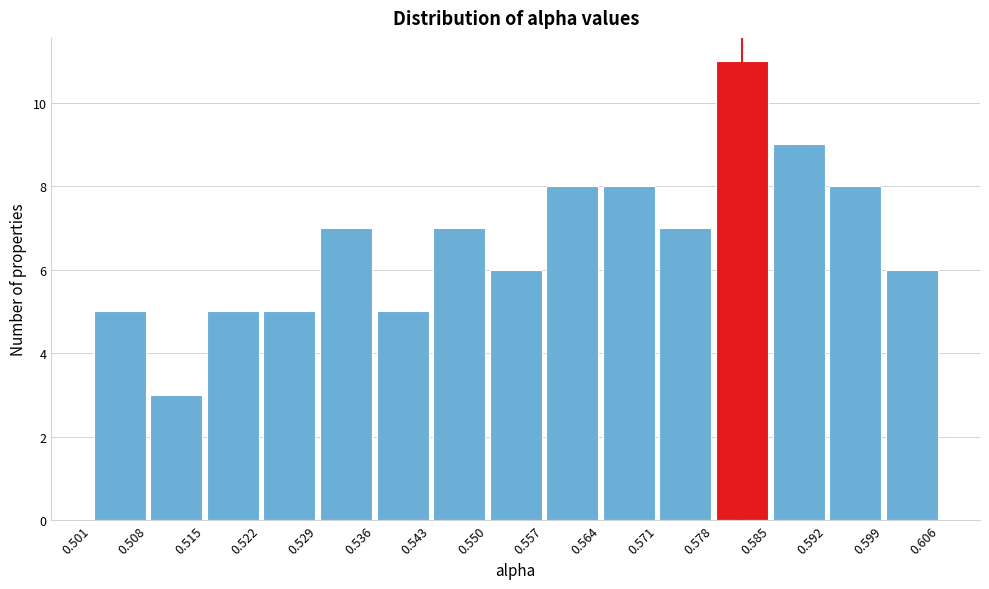

Reading left to right, list every bar in this chart as the range it spans on the x-axis followed by its height. The values are not printed on the chart, so give them approximately, as read against the axis.

0.501 to 0.508: 5
0.508 to 0.515: 3
0.515 to 0.522: 5
0.522 to 0.529: 5
0.529 to 0.536: 7
0.536 to 0.543: 5
0.543 to 0.550: 7
0.550 to 0.557: 6
0.557 to 0.564: 8
0.564 to 0.571: 8
0.571 to 0.578: 7
0.578 to 0.585: 11
0.585 to 0.592: 9
0.592 to 0.599: 8
0.599 to 0.606: 6